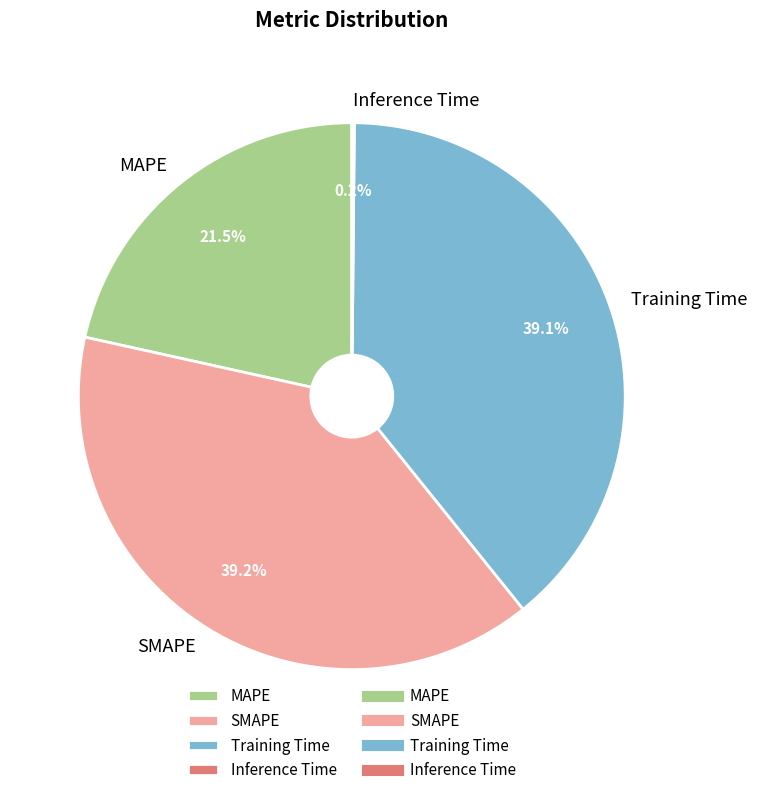

Between MAPE and Training Time, which is larger?

Training Time